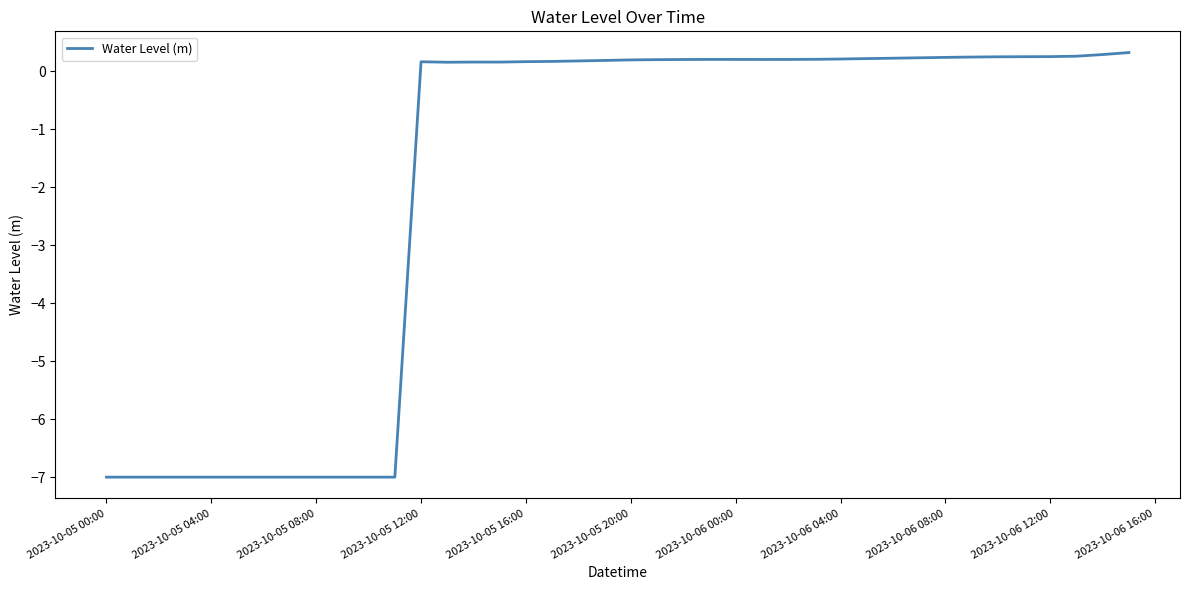

What is the greatest value displayed?

0.3